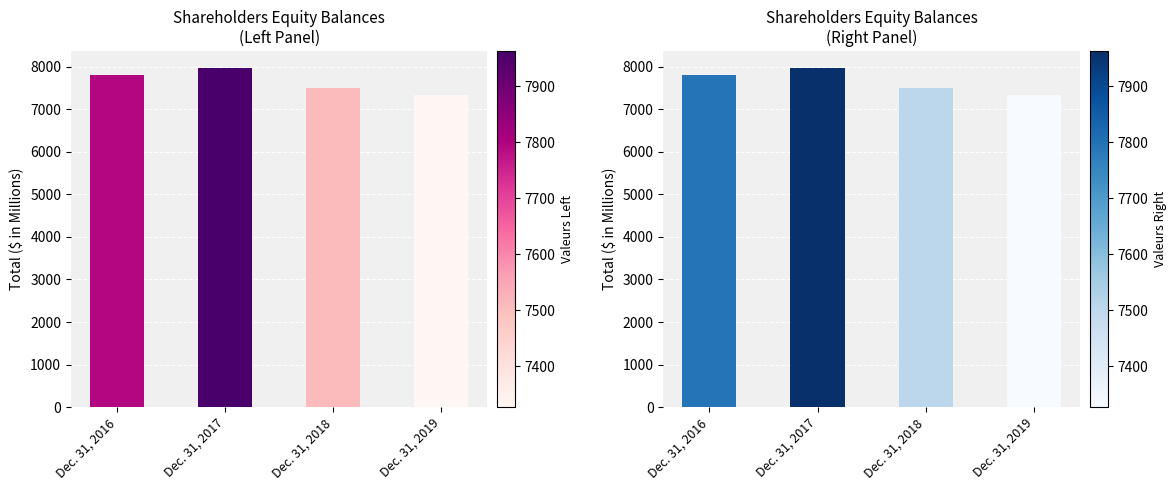

What is the ratio of the value at Dec. 31, 2016 to the value at Dec. 31, 2019?

1.1